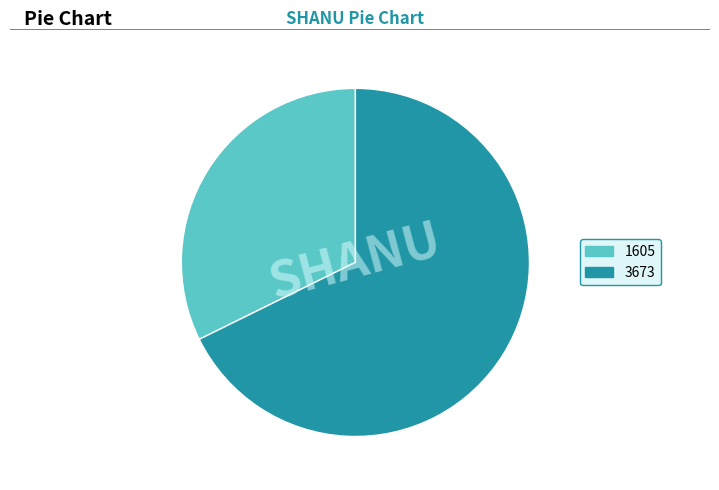

Approximately how many times larger is the value at 1605 compared to 3673?

0.5